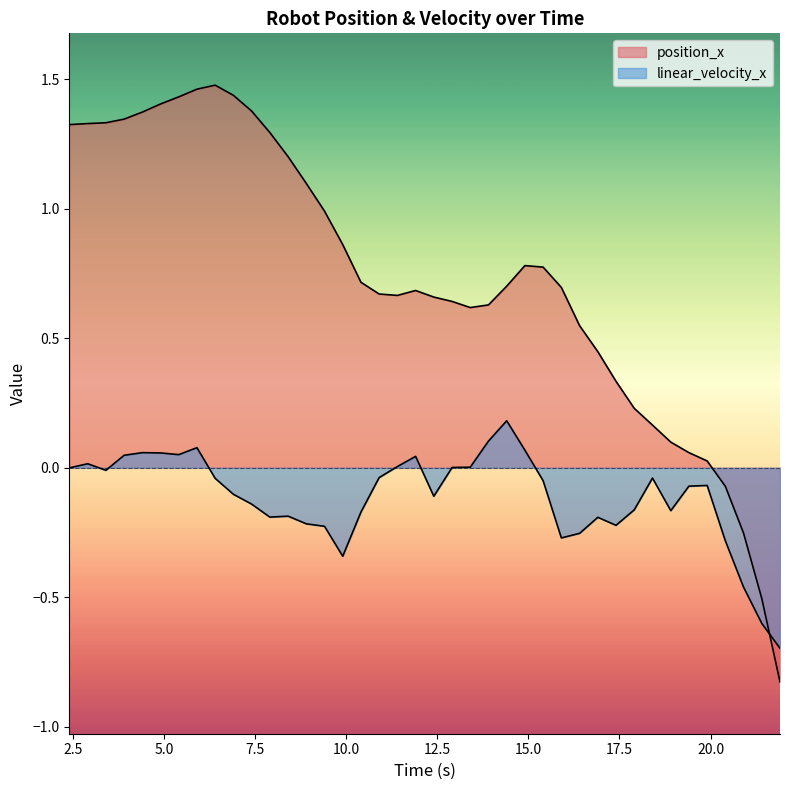

How many negative values does the position_x series have?

4